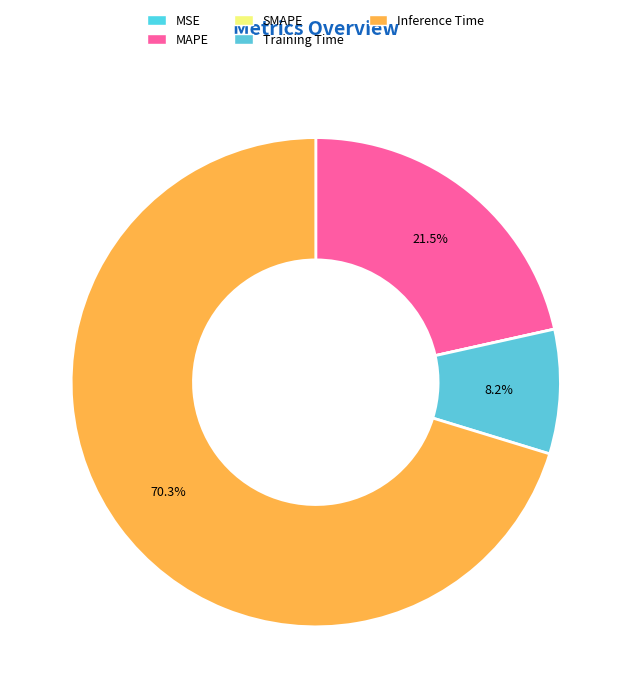

Which category has the biggest portion of the pie?

Inference Time